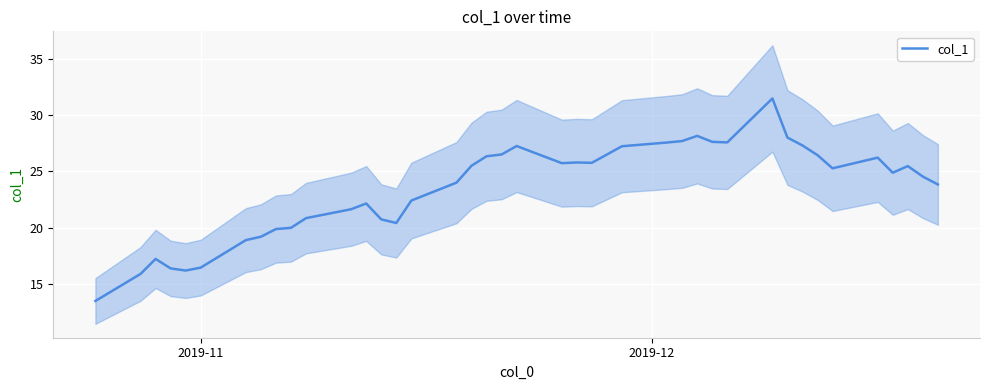

What is the lowest value of the col_1 series?

13.5